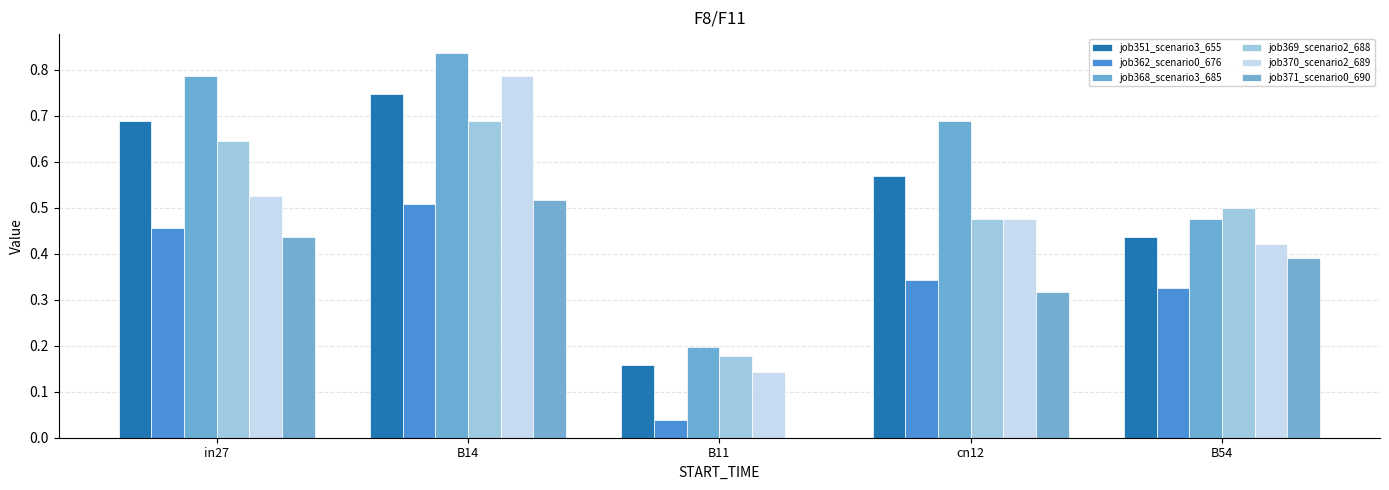

What position from the left is B54?

5